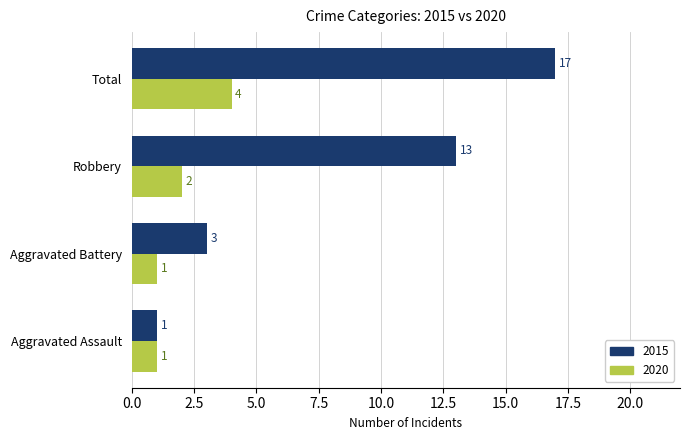

What is the difference between the highest and lowest values at Aggravated Assault?

0